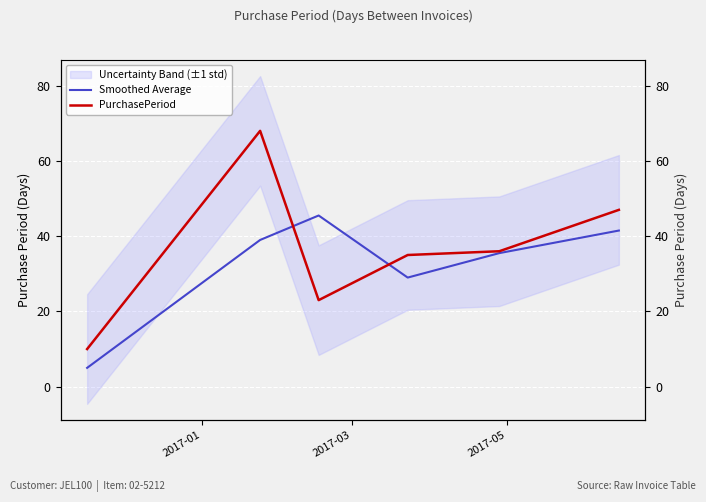

The value of Smoothed Average at 2017-01 is 8.8. True or false?

False